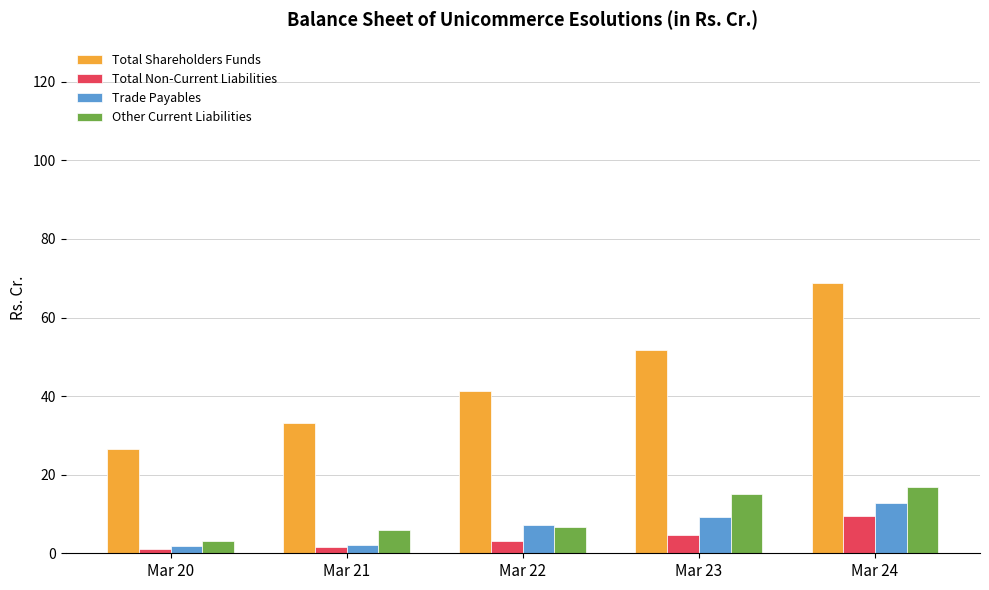

What is the total value across all series at Mar 21?

42.6